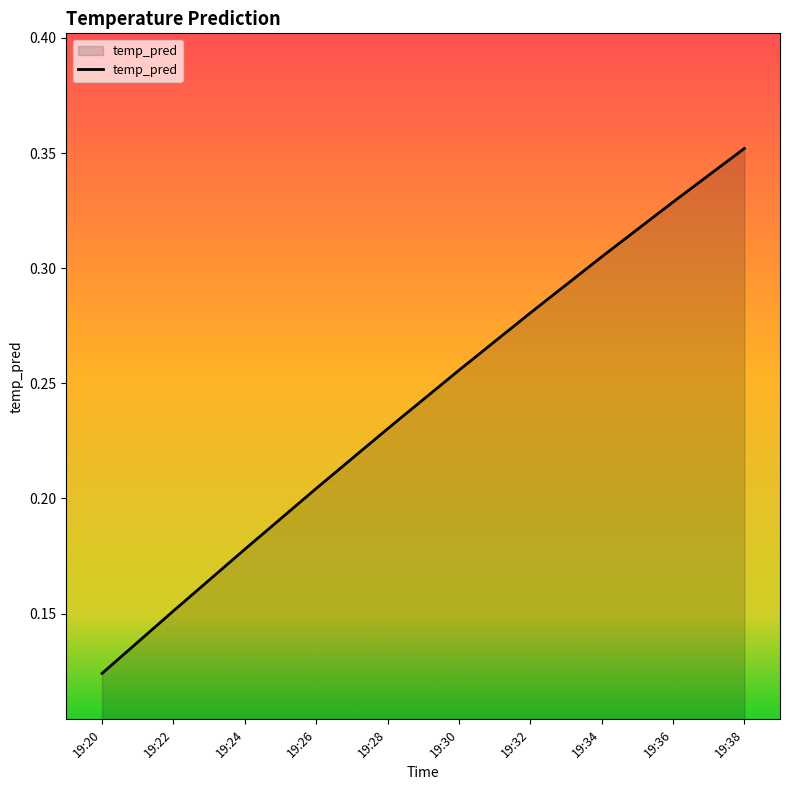

Which category has the highest value across all series?

19:38